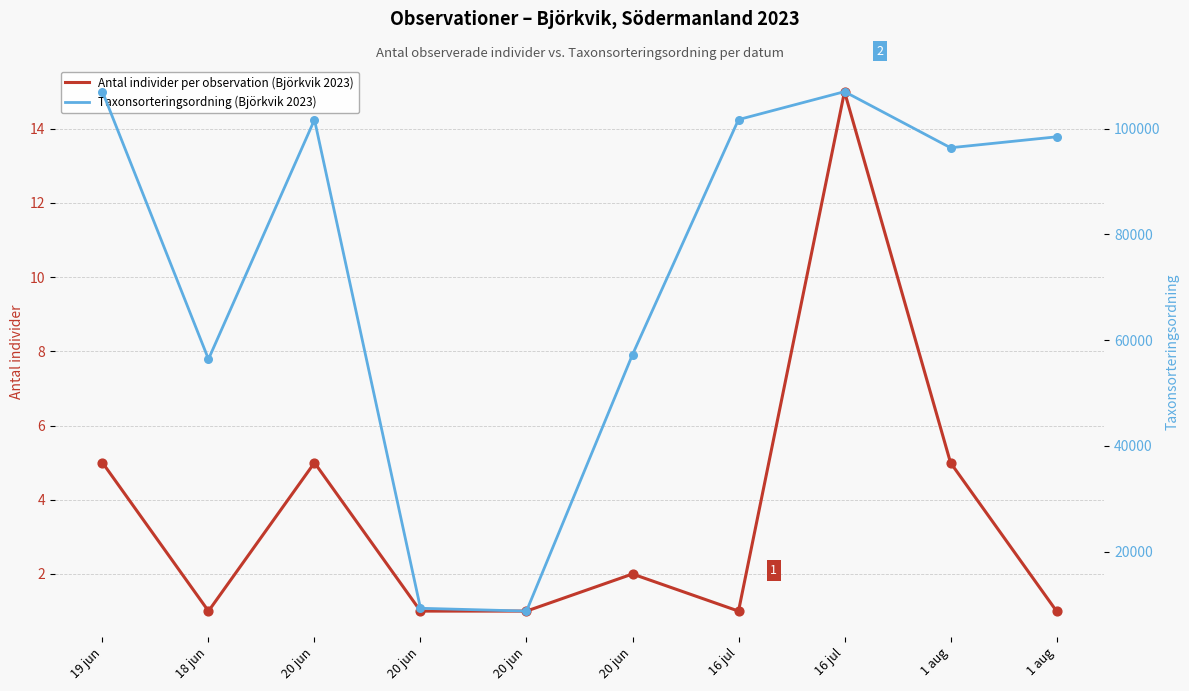

What is the total value across all series at 20 jun?

101685